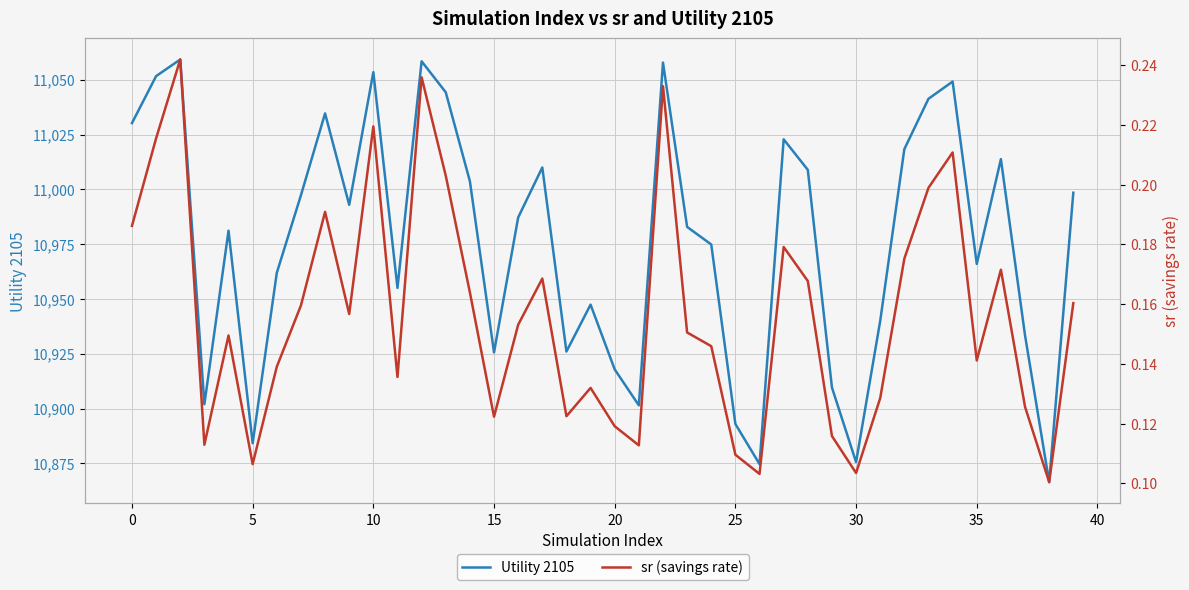

What is the lowest value of the Utility 2105 series?

10866.4